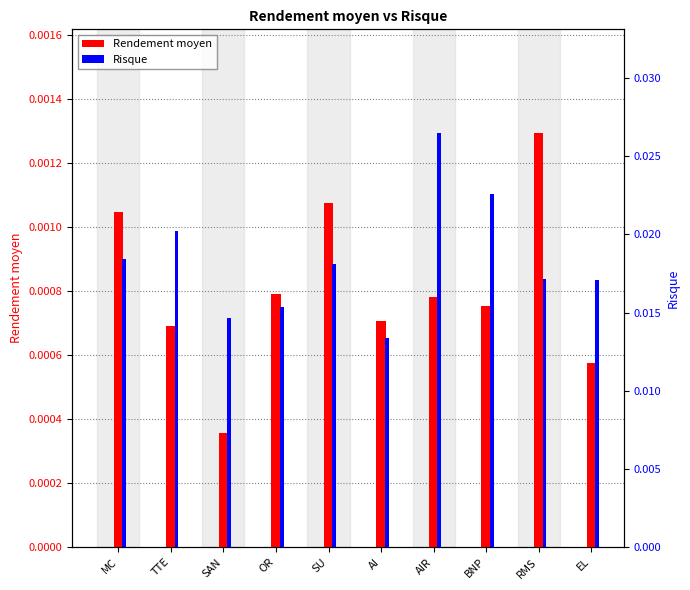

How many data points does each series have?

10